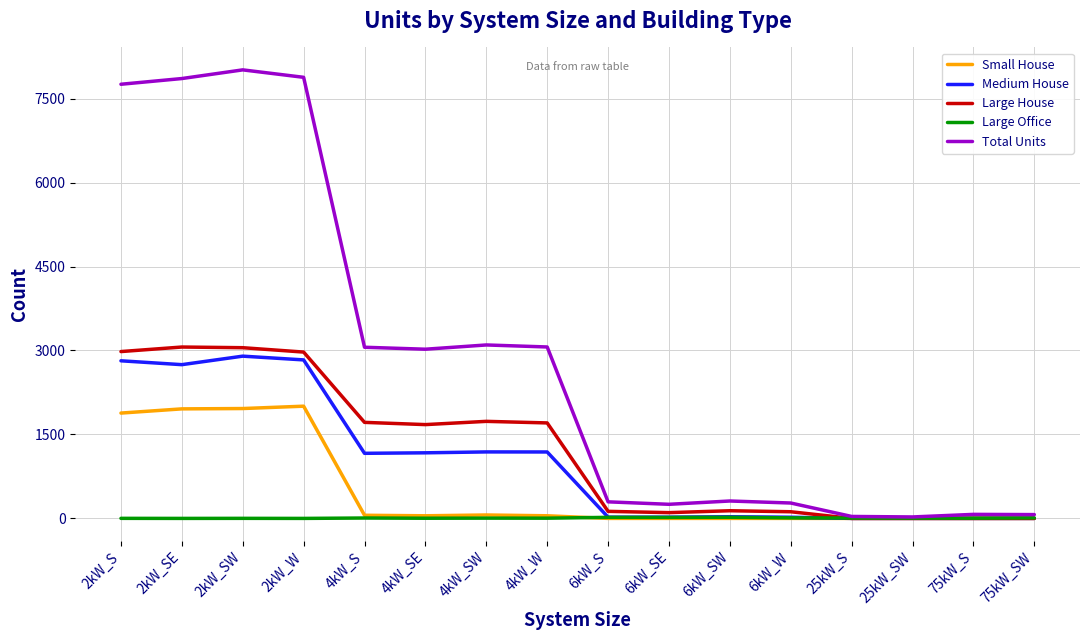

Does the chart have visible grid lines?

Yes